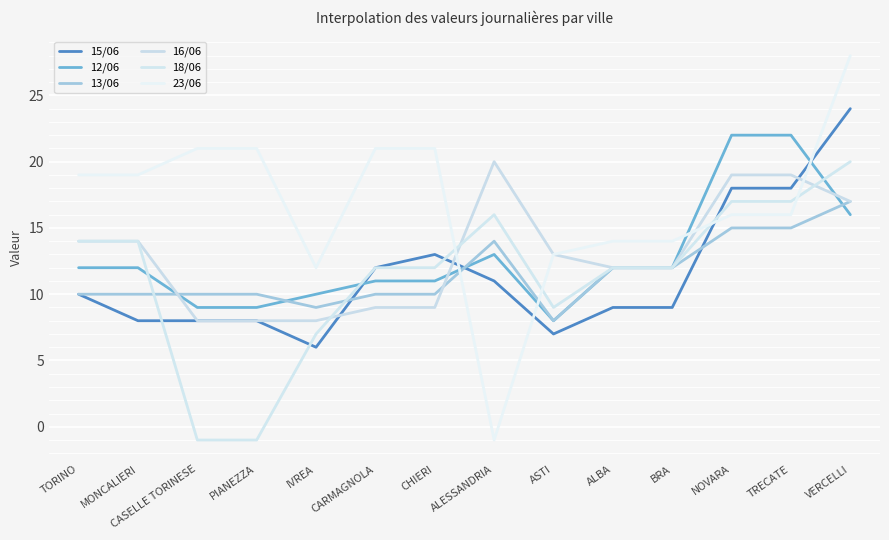

What is the difference between the 13/06 values at NOVARA and CHIERI?

5